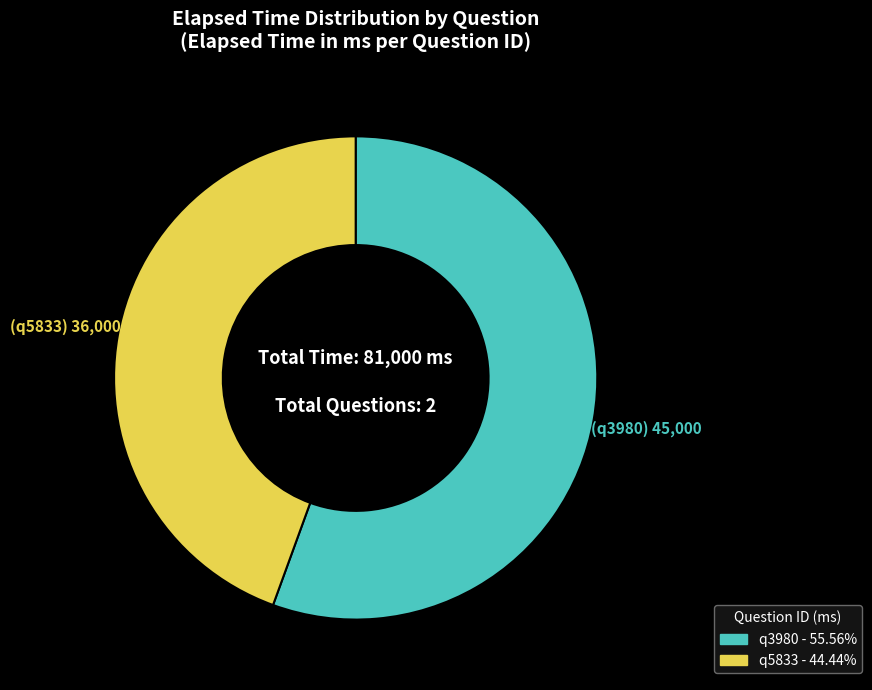

Between q3980 and q5833, which is larger?

q3980